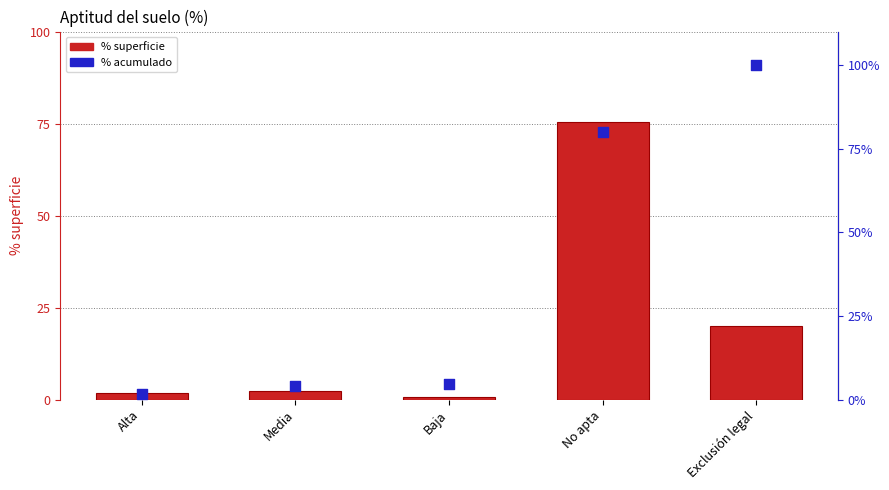

Which series has the largest Y range (max minus min)?

% acumulado